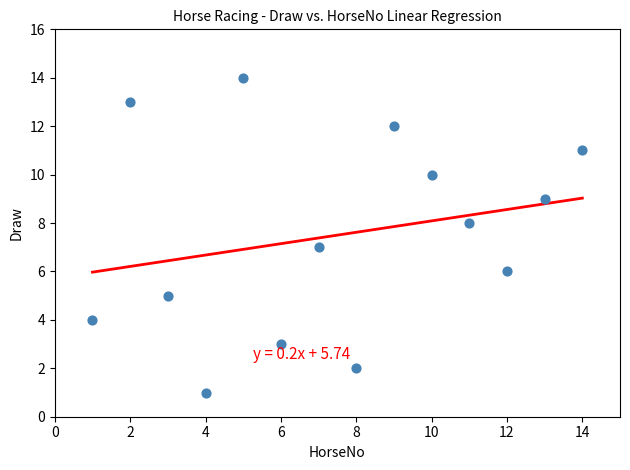

What is the range of X values (max minus min)?

13